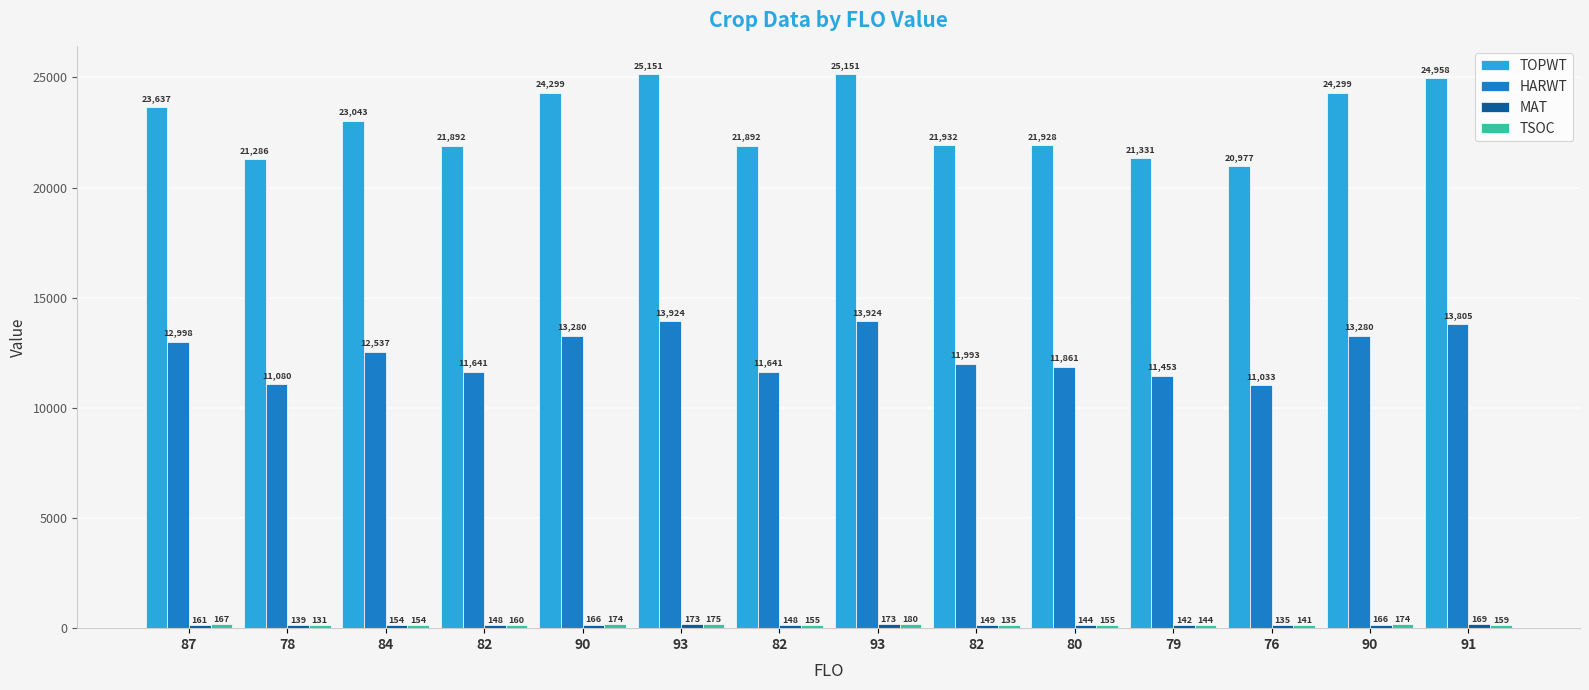

Does the chart contain stacked bars?

No